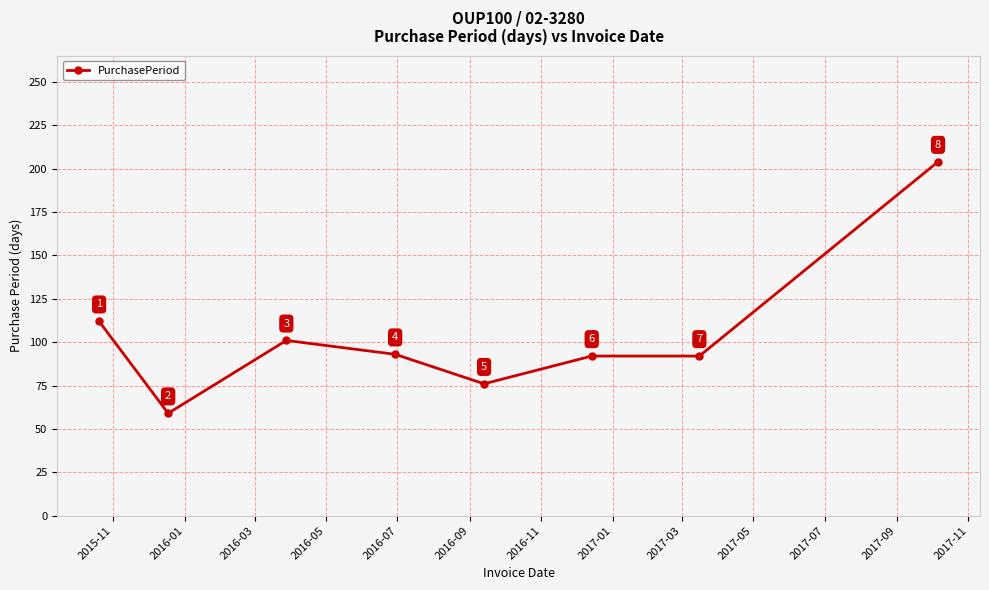

What is the greatest value displayed?

204